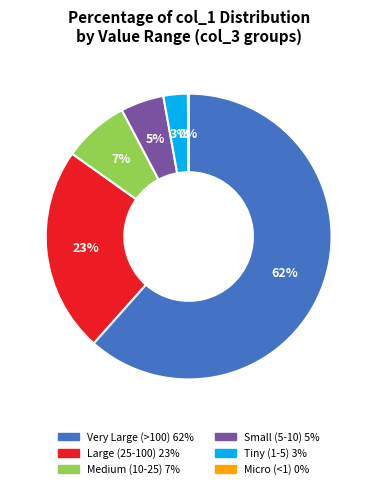

True or false: Medium (10-25) 7% accounts for 7% of the total.

True